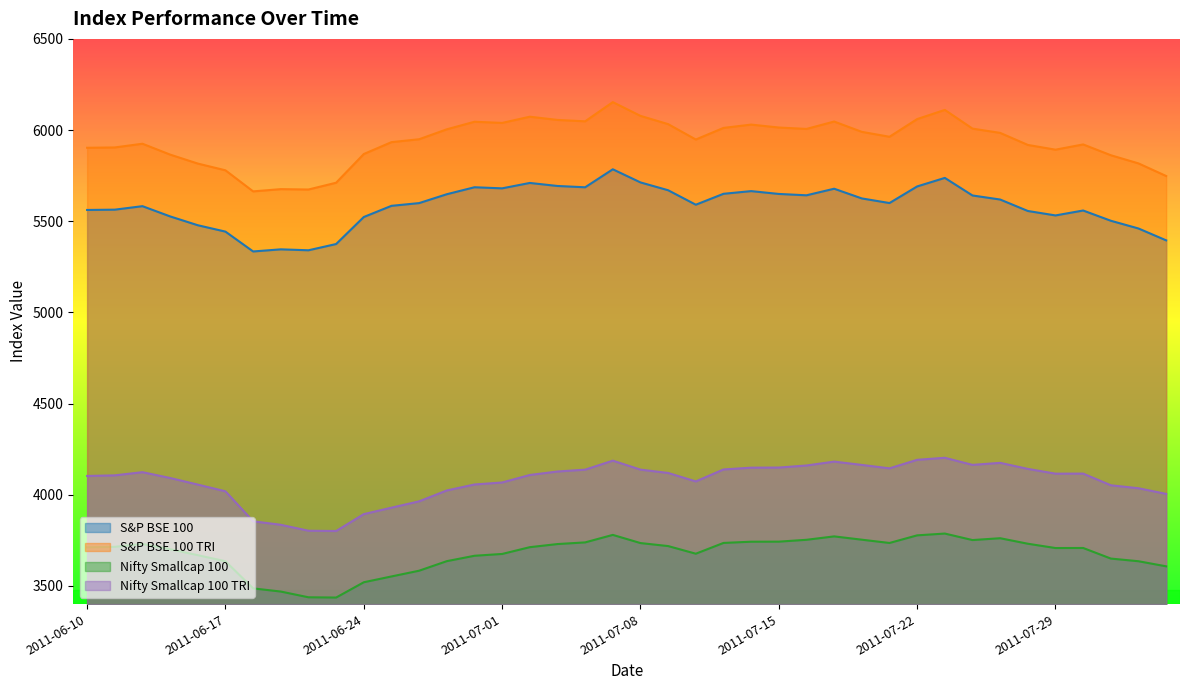

What value does the Nifty Smallcap 100 TRI series have at 2011-07-07?

4186.8